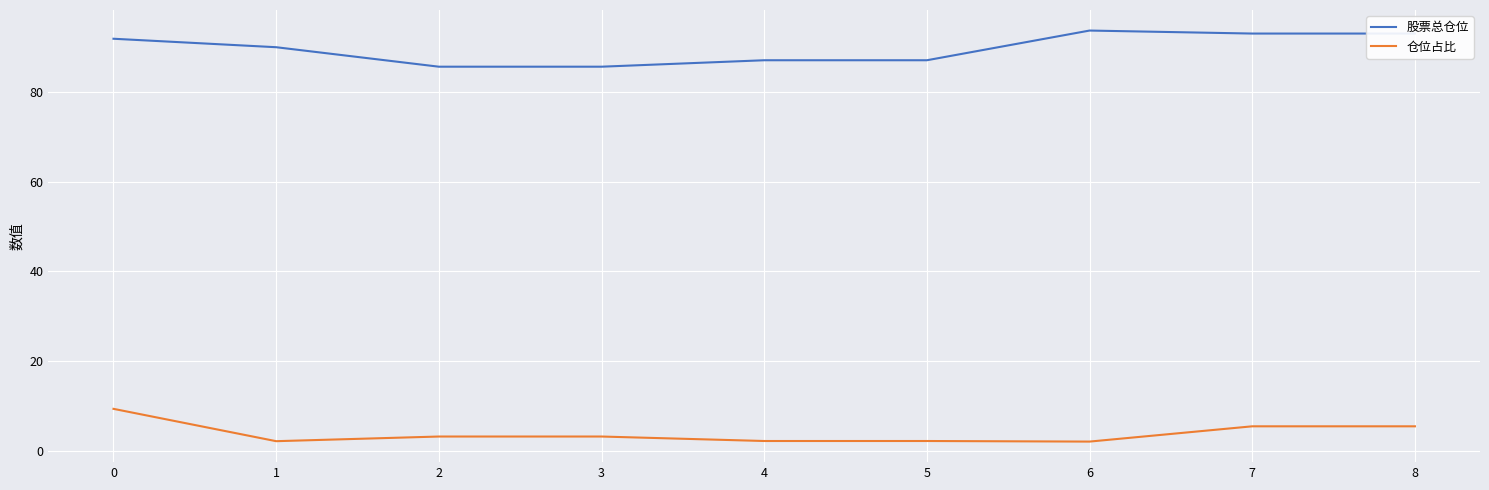

What is the sum of all 仓位占比 values?

34.8